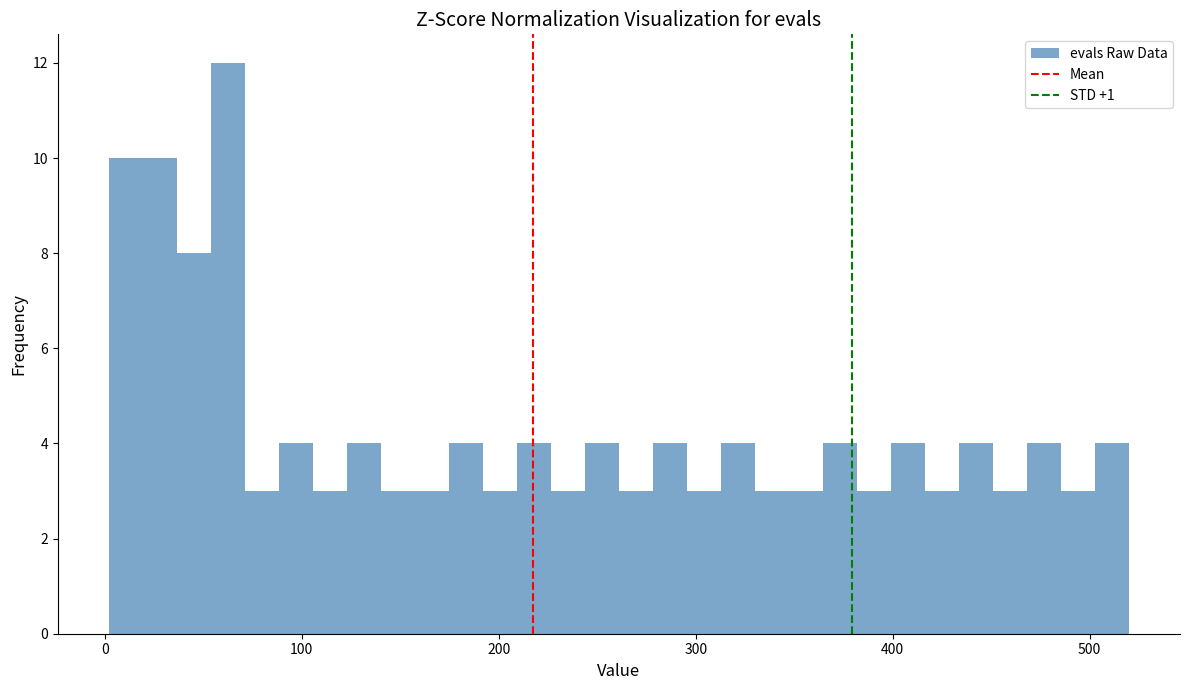

Around what value on the x-axis is the tallest bar? Give the approximate position of its centre, as read against the axis.

60